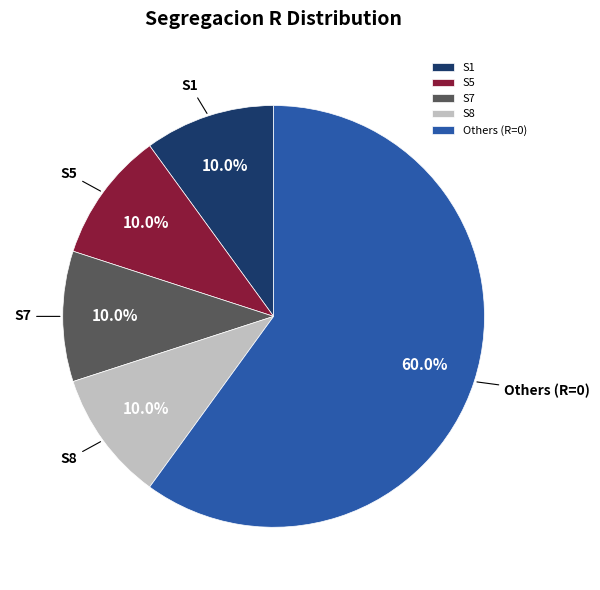

Which slice is the largest?

Others (R=0)